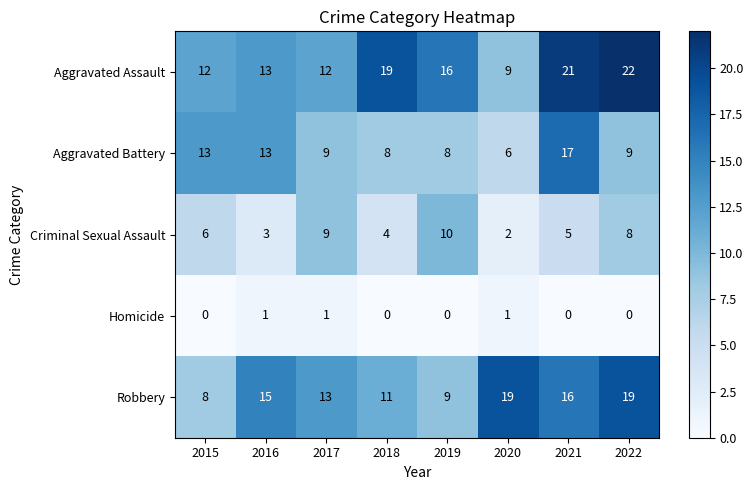

At which category is the sum across all series the highest?

2021